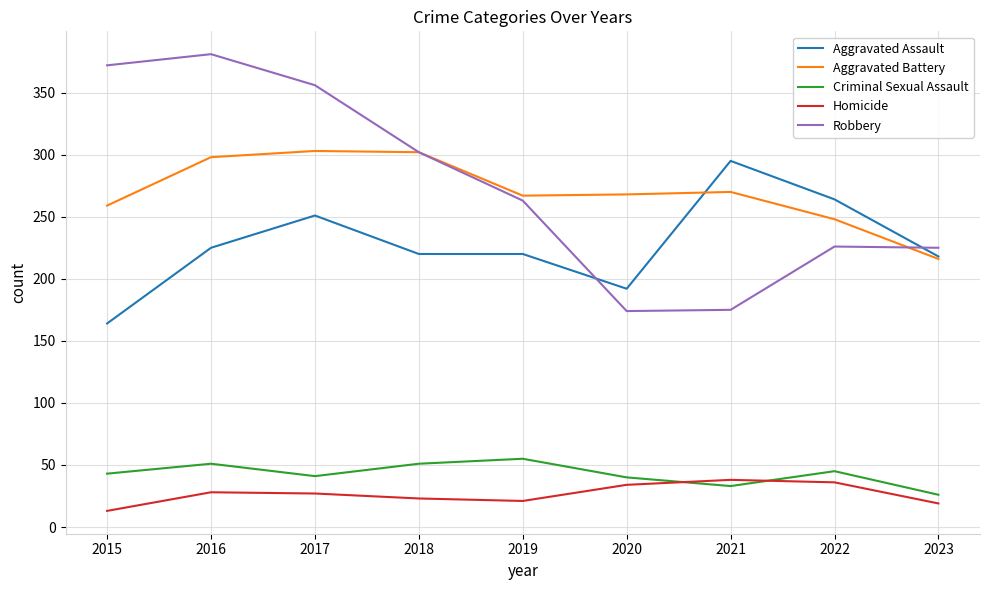

Where is the first local minimum for Criminal Sexual Assault?

2017